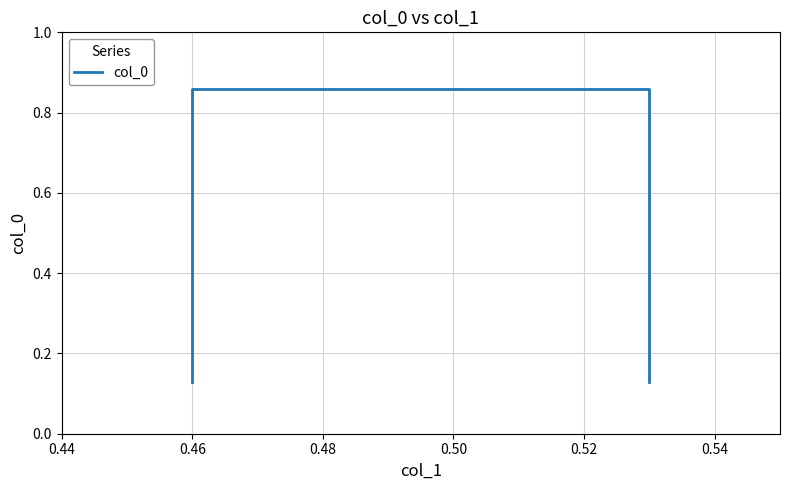

What is the value of the 1st point from the left?

0.1